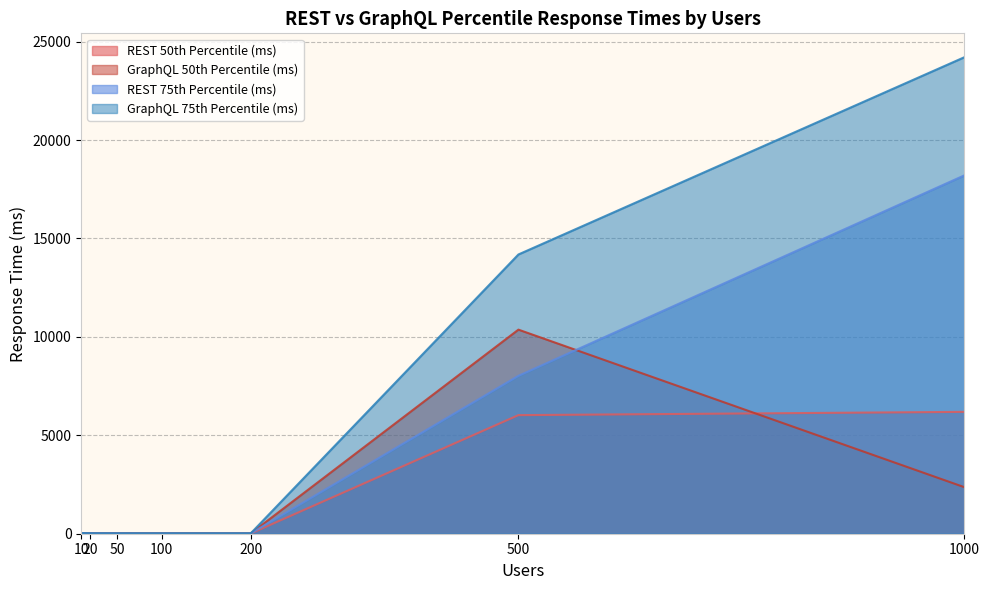

What is the lowest value of the REST 50th Percentile (ms) series?

13